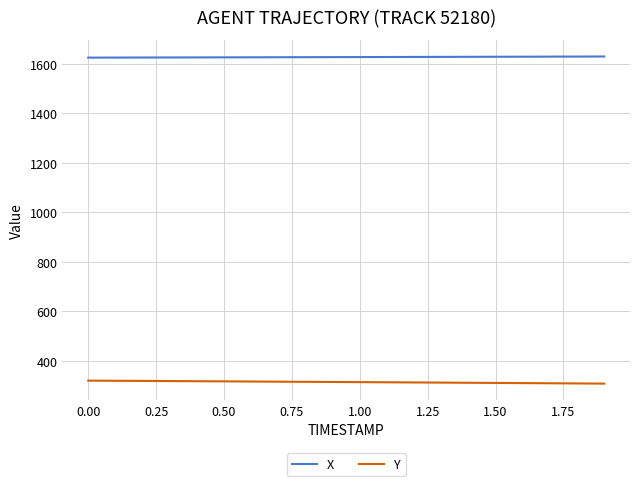

Which series has the largest total across all categories?

X